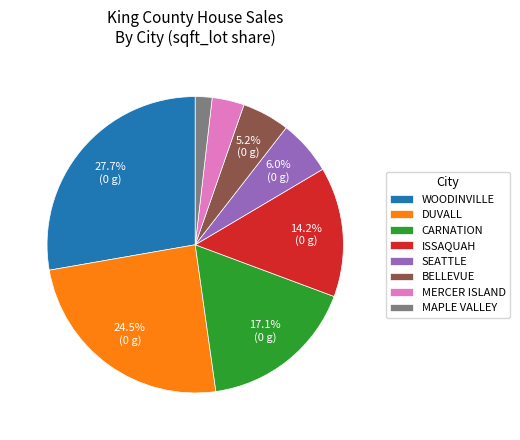

Do DUVALL and SEATTLE together represent more than half of the pie?

No